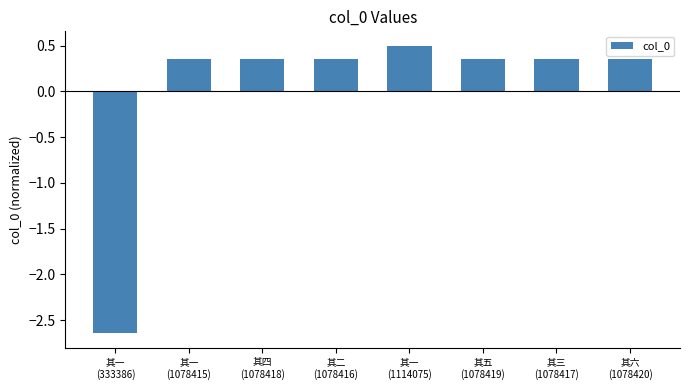

What is the difference between the maximum and minimum values?

3.1